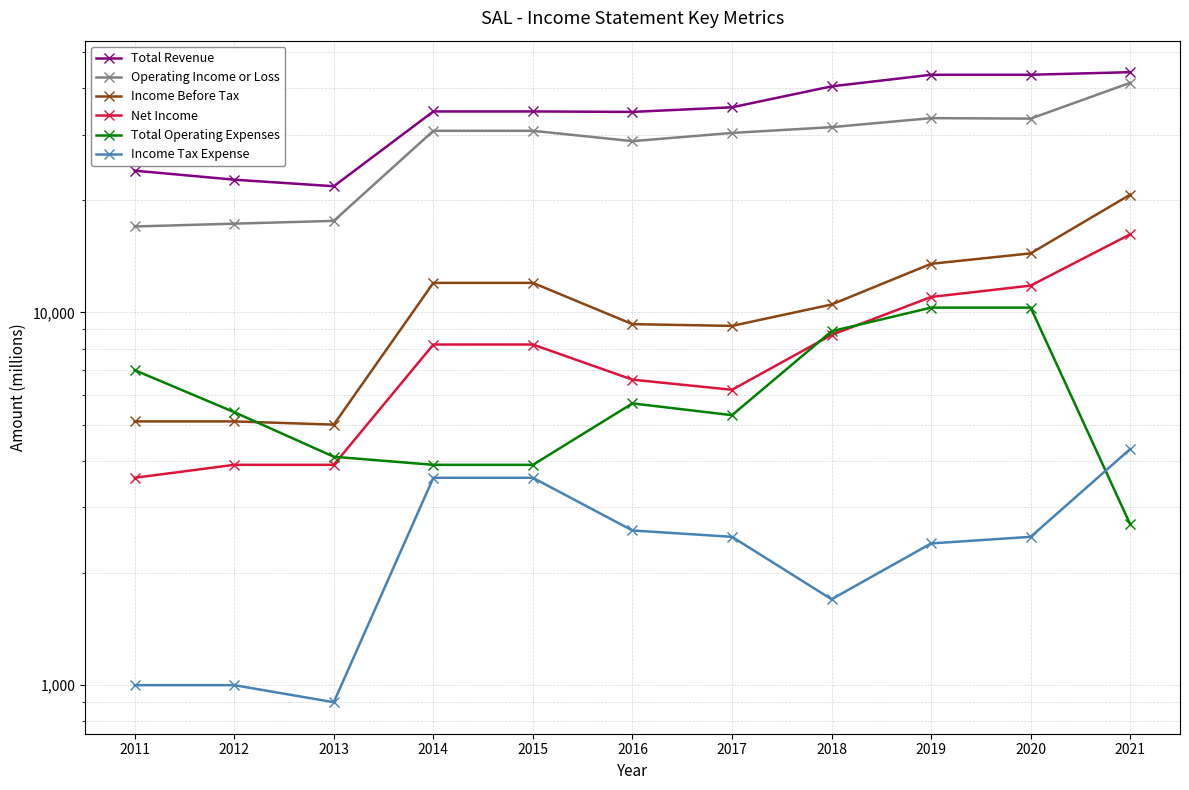

How many times do Income Tax Expense and Total Operating Expenses cross each other?

1